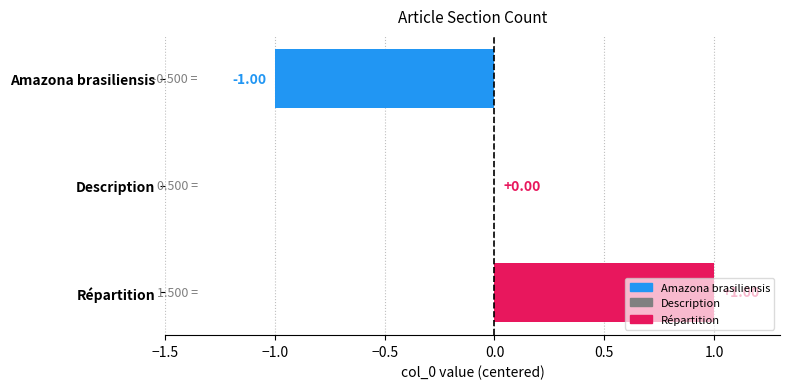

How many values exceed 0?

1